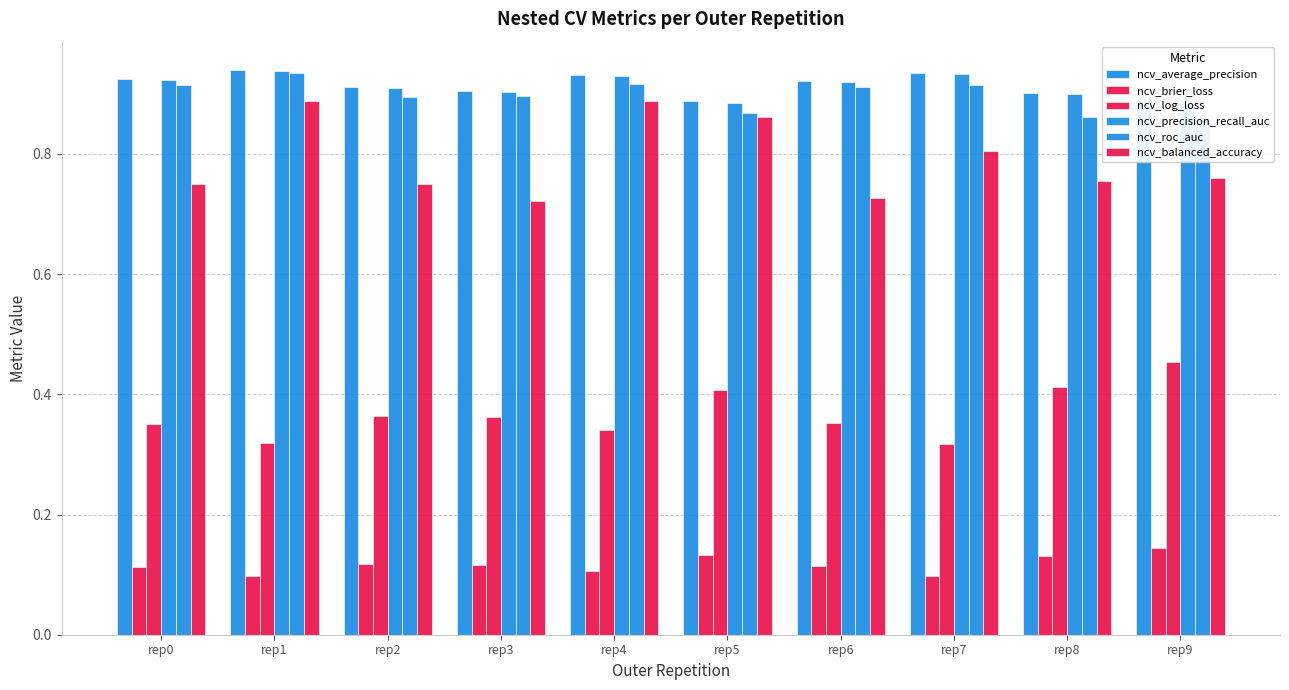

How many ncv_brier_loss values are between 0 and 1?

10